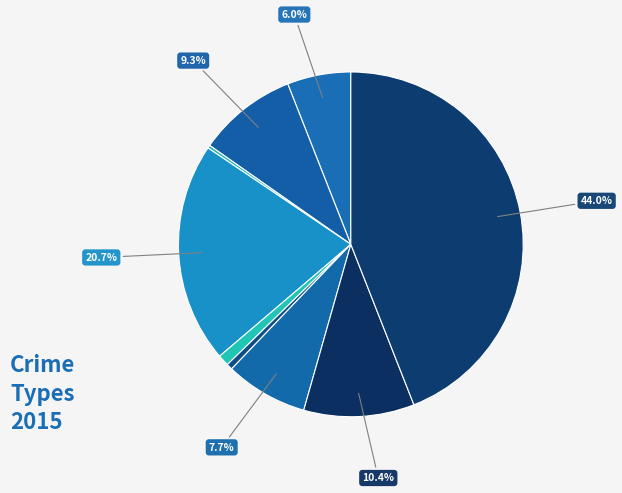

How many slices are in this pie chart?

9